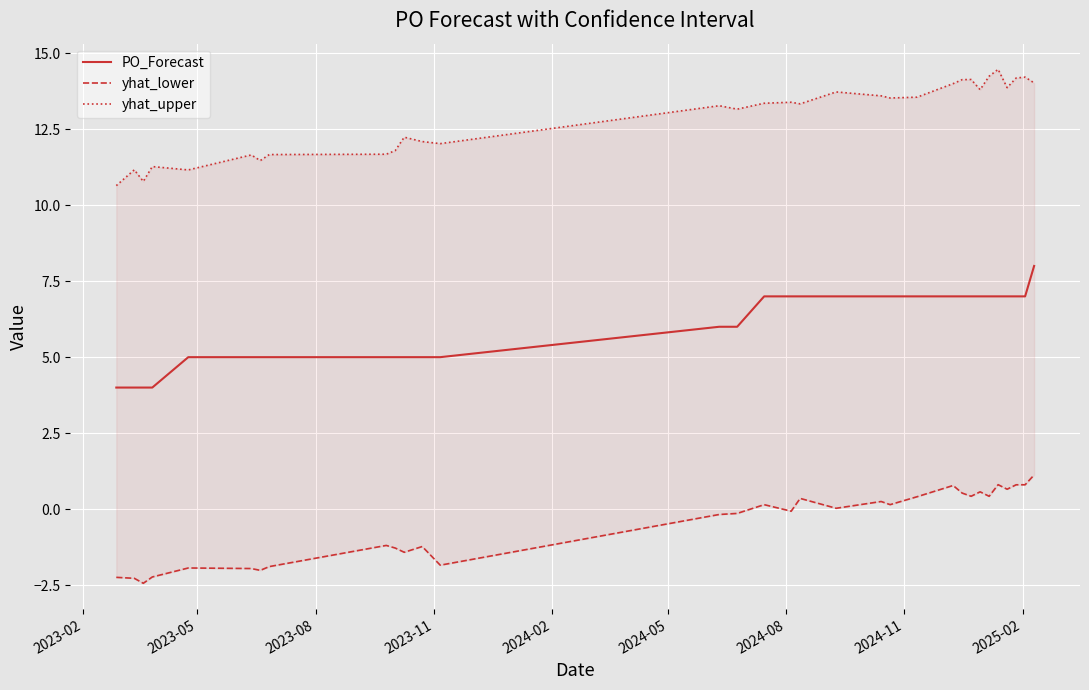

How many interior local valleys does the yhat_upper series have?

9